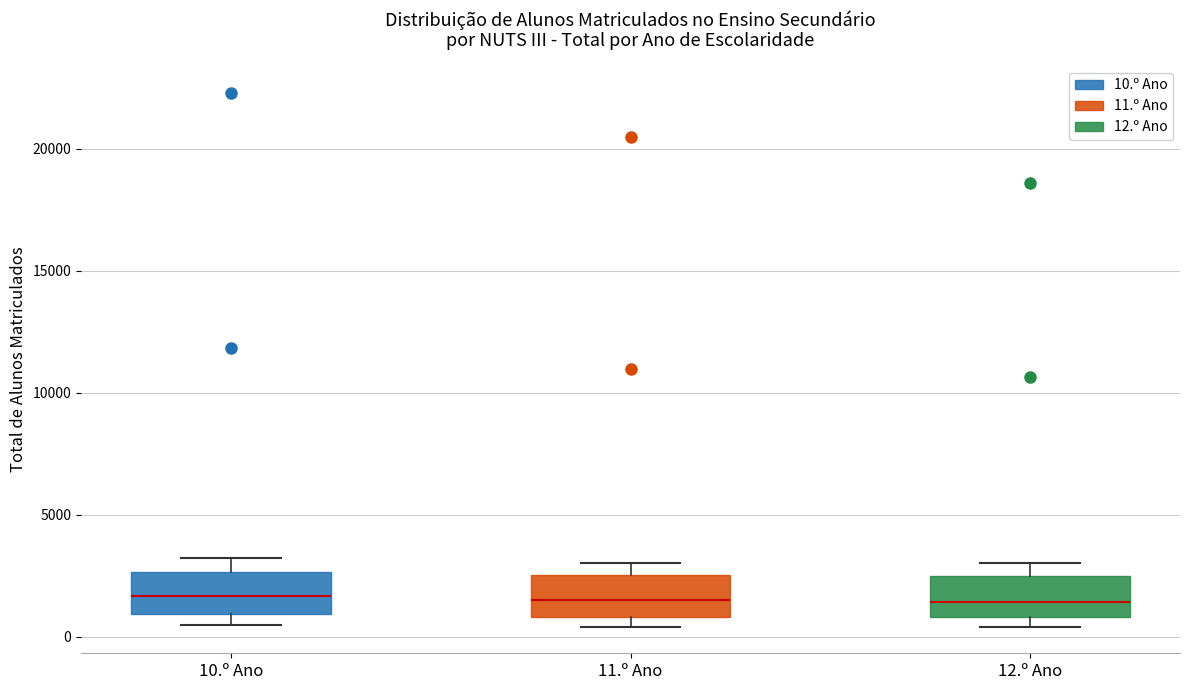

Reading left to right, read every box against the y-axis: the position of its median line, the range the box covers, and the ends of its whiskers. The values are not printed on the chart, so give them approximately, as read against the axis.

10.º Ano: median 1500, box 1000 to 2500, whiskers 500 to 3000
11.º Ano: median 1500, box 1000 to 2500, whiskers 500 to 3000
12.º Ano: median 1500, box 1000 to 2500, whiskers 500 to 3000